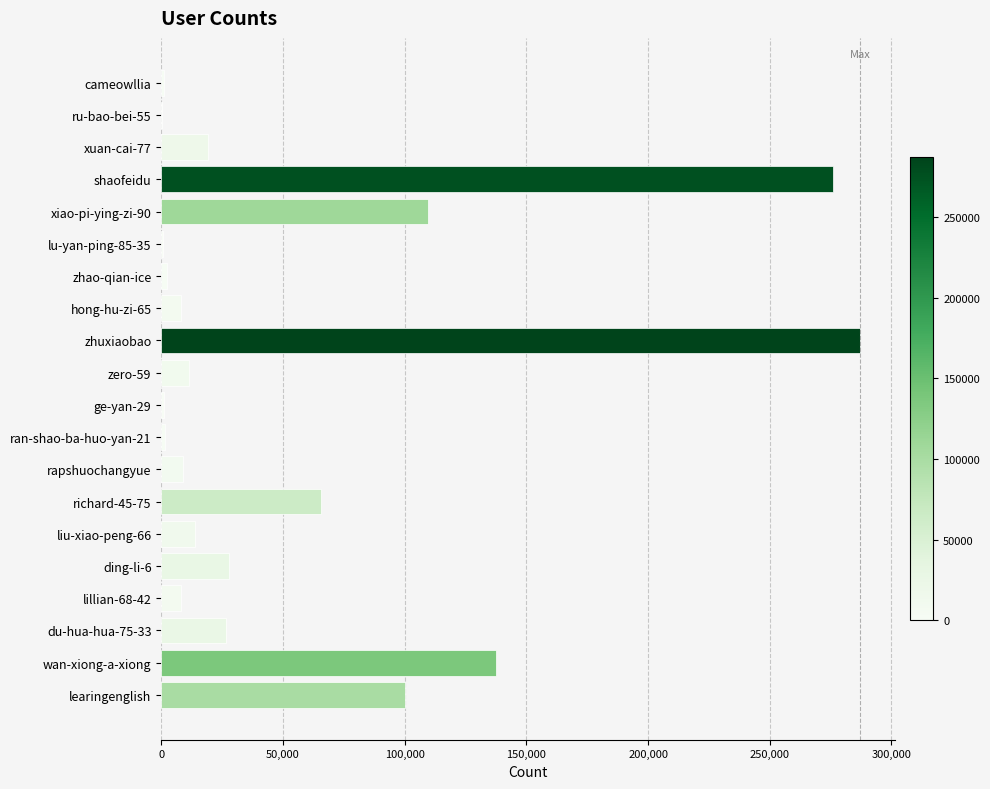

Where is the data nearest to the value 143734?

wan-xiong-a-xiong